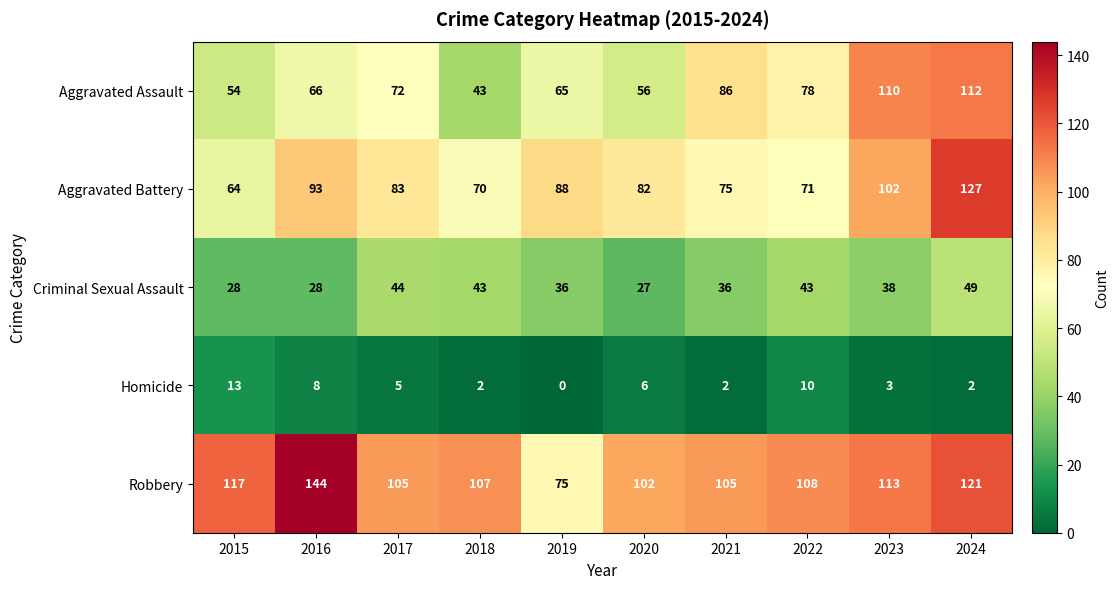

List the labels in order of Aggravated Assault value, largest first.

2024, 2023, 2021, 2022, 2017, 2016, 2019, 2020, 2015, 2018